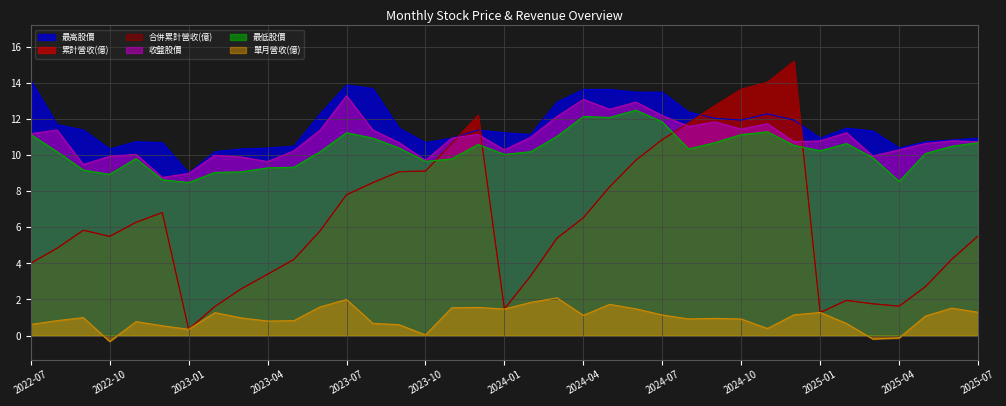

Reading right to left, transcribe all the data shown in this chart.

累計營收(億): 5.5	4.2	2.7	1.6	1.8	1.9	1.3	15.2	14.1	13.7	12.8	11.8	10.9	9.7	8.2	6.5	5.4	3.3	1.5	12.2	10.7	9.1	9.1	8.5	7.8	5.8	4.2	3.4	2.6	1.6	0.3	6.8	6.3	5.5	5.8	4.8	4.0
合併累計營收(億): 5.5	4.2	2.7	1.6	1.8	1.9	1.3	15.2	14.1	13.7	12.8	11.8	10.9	9.7	8.2	6.5	5.4	3.3	1.5	12.2	10.7	9.1	9.1	8.5	7.8	5.8	4.2	3.4	2.6	1.6	0.3	6.8	6.3	5.5	5.8	4.8	4.0
最高股價: 10.9	10.8	10.8	10.4	11.3	11.5	10.9	11.9	12.3	11.9	12.1	12.4	13.5	13.5	13.7	13.7	12.9	11.2	11.2	11.4	10.9	10.7	11.5	13.7	13.9	12.3	10.5	10.4	10.3	10.2	9.0	10.7	10.8	10.3	11.4	11.7	14.2
收盤股價: 10.8	10.8	10.7	10.3	10.0	11.2	10.8	10.8	11.8	11.4	11.8	11.6	12.2	12.9	12.6	13.1	12.2	11.0	10.3	11.2	10.9	9.7	10.7	11.4	13.3	11.4	10.2	9.7	9.9	10.0	9.0	8.8	10.1	9.9	9.5	11.4	11.2
單月營收(億): 1.3	1.5	1.1	-0.1	-0.2	0.7	1.3	1.1	0.4	0.9	1.0	0.9	1.1	1.5	1.7	1.1	2.1	1.8	1.5	1.6	1.5	0.0	0.6	0.7	2.0	1.6	0.8	0.8	1.0	1.3	0.3	0.5	0.8	-0.3	1.0	0.8	0.6
最低股價: 10.7	10.5	10.1	8.6	9.9	10.7	10.2	10.6	11.3	11.2	10.7	10.3	11.8	12.5	12.1	12.2	11.1	10.2	10.1	10.6	9.8	9.7	10.4	10.9	11.2	10.2	9.3	9.3	9.1	9.1	8.5	8.6	9.8	8.9	9.2	10.2	11.2